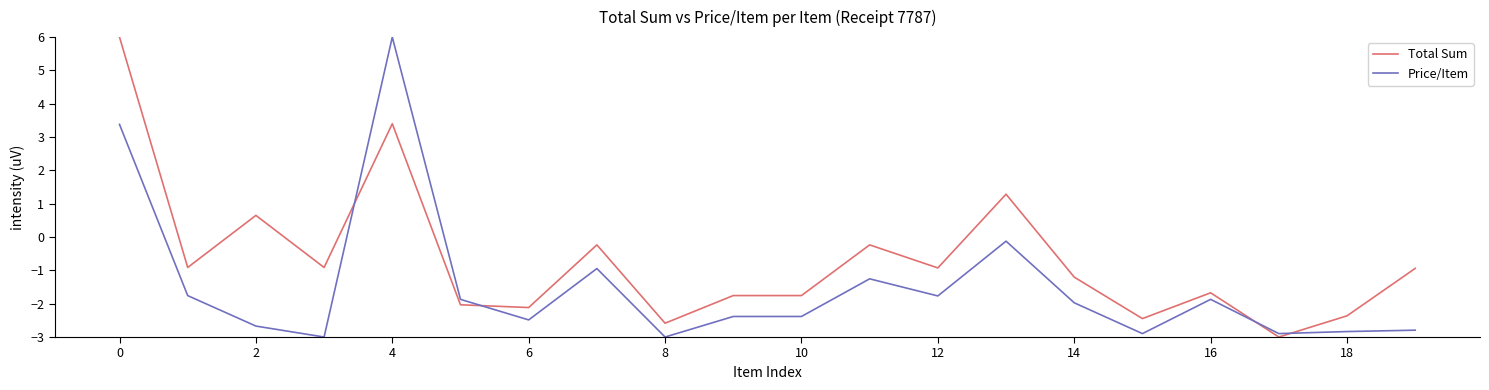

How many values in the Price/Item series exceed -1?

4